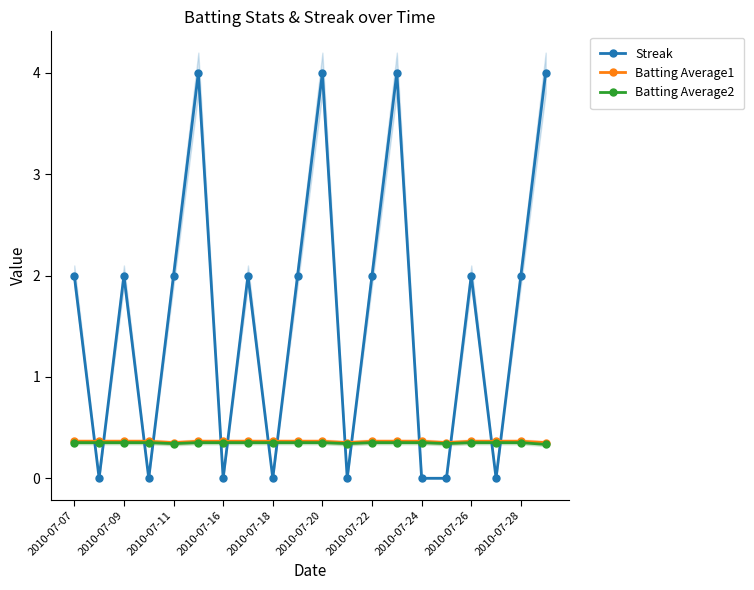

What is the lowest value of the Batting Average2 series?

0.3